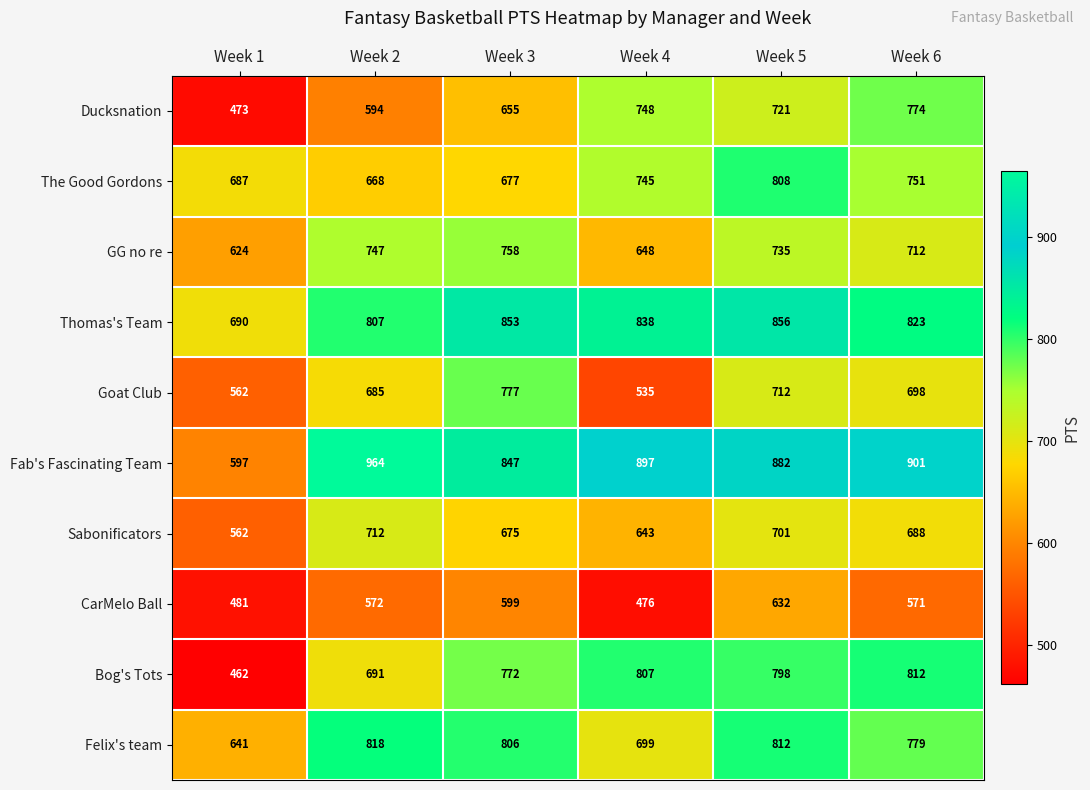

What is the spread (max minus min) of values at Week 3?

254